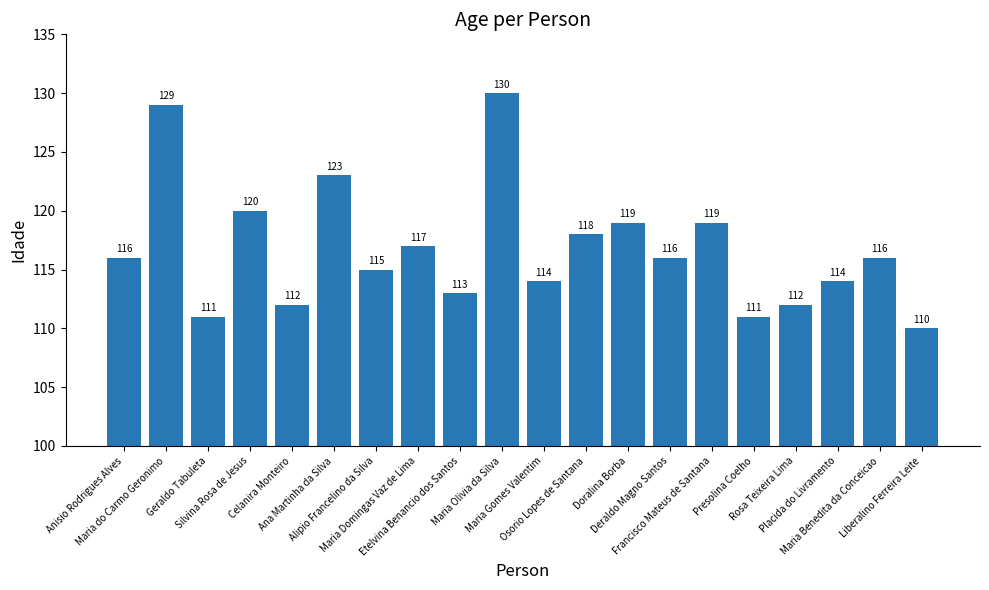

What is the change in value from Geraldo Tabuleta to Etelvina Benancio dos Santos?

+2